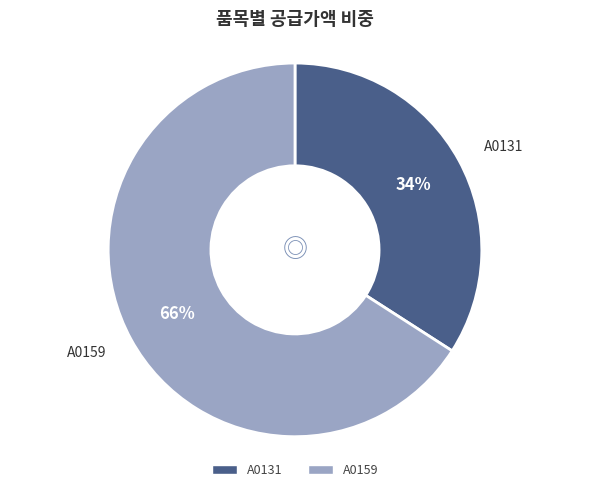

Is there a majority slice in this chart?

Yes